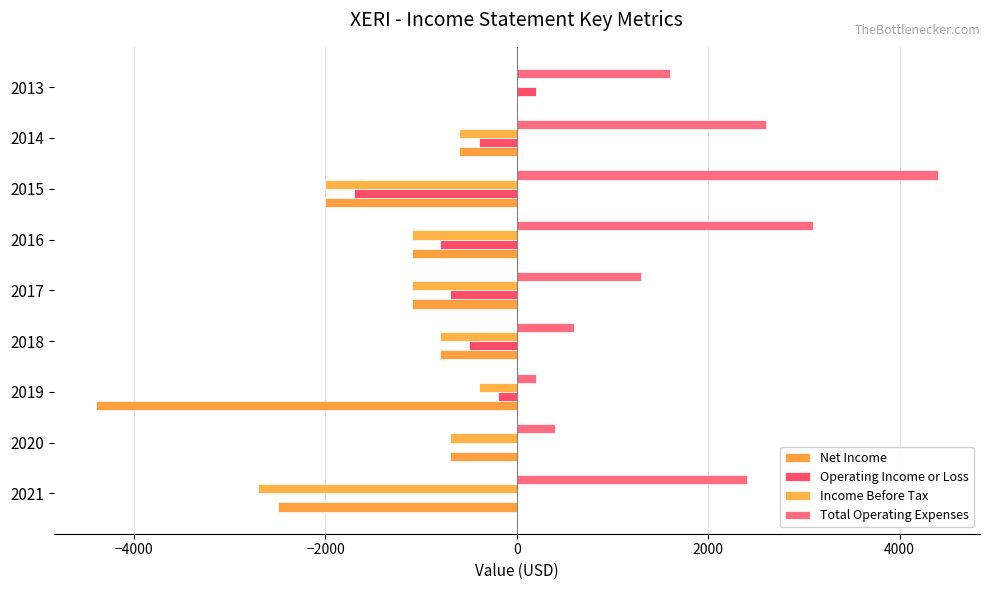

How many data points does each series have?

9